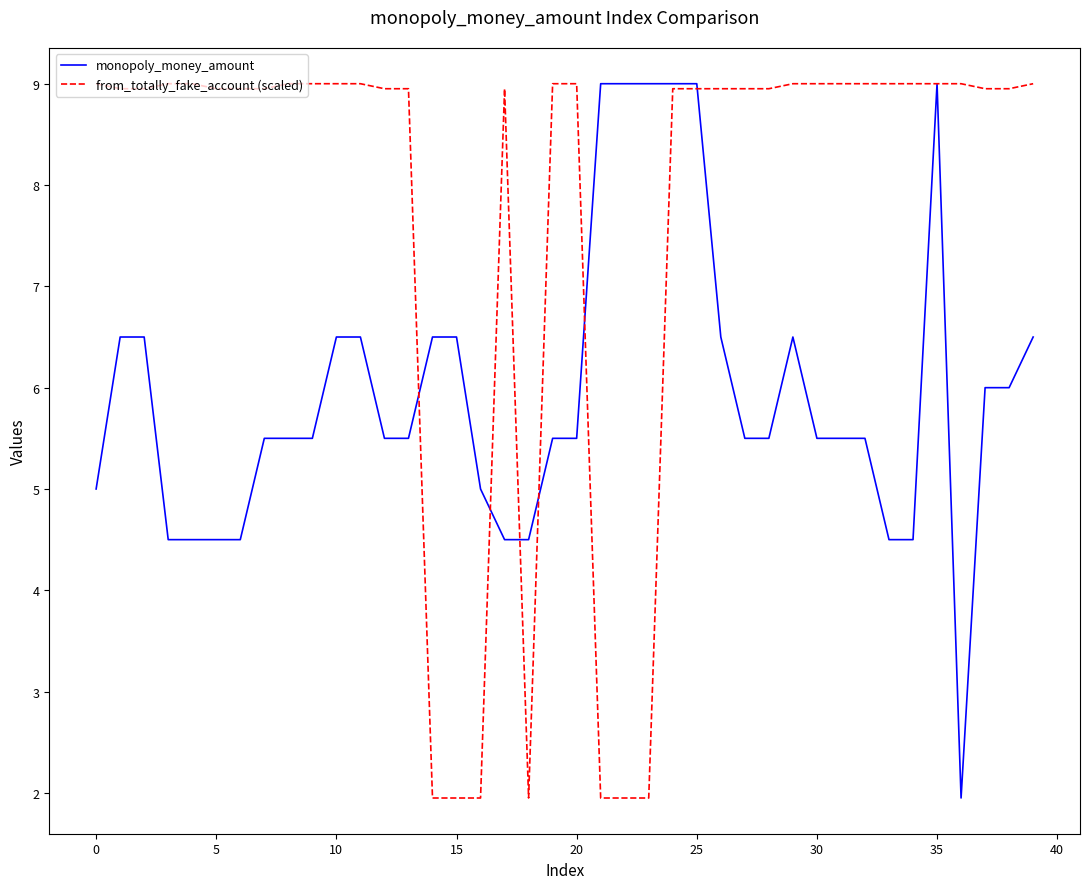

What is the maximum value shown in the chart?

9.0